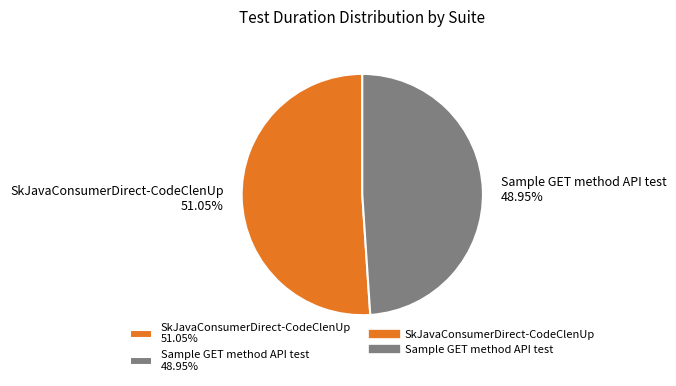

How many slices are in this pie chart?

2